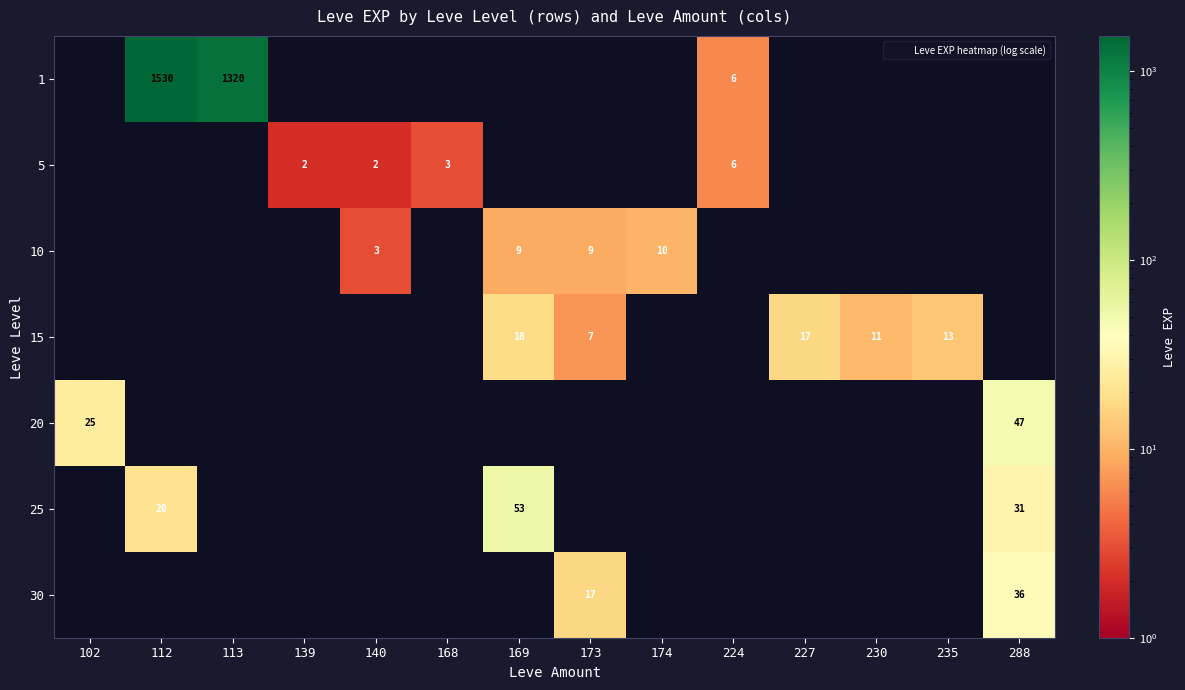

Is it true that 10 equals 0 at 113?

True